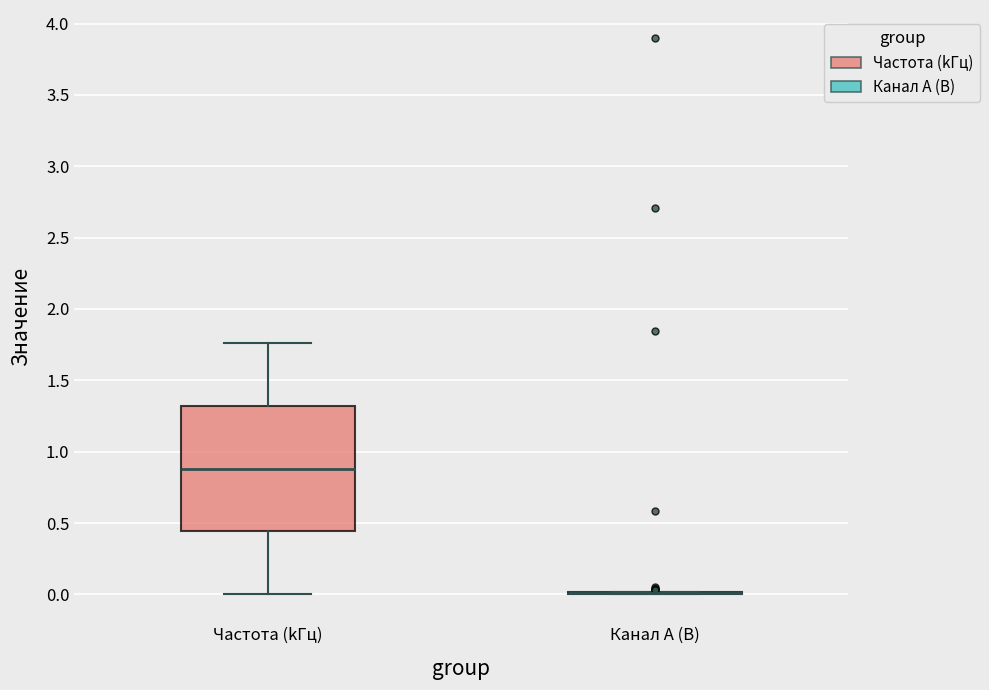

Reading left to right, transcribe this box plot: for each box, give where its median line is, the range the box spans, and where its two whiskers end, as read against the y-axis. The values are not printed on the chart, so give them approximately, as read against the axis.

Частота (kГц): median 0.90, box 0.45 to 1.30, whiskers 0.00 to 1.75
Канал A (В): box collapsed to a line at 0.00, whiskers 0.00 to 0.00